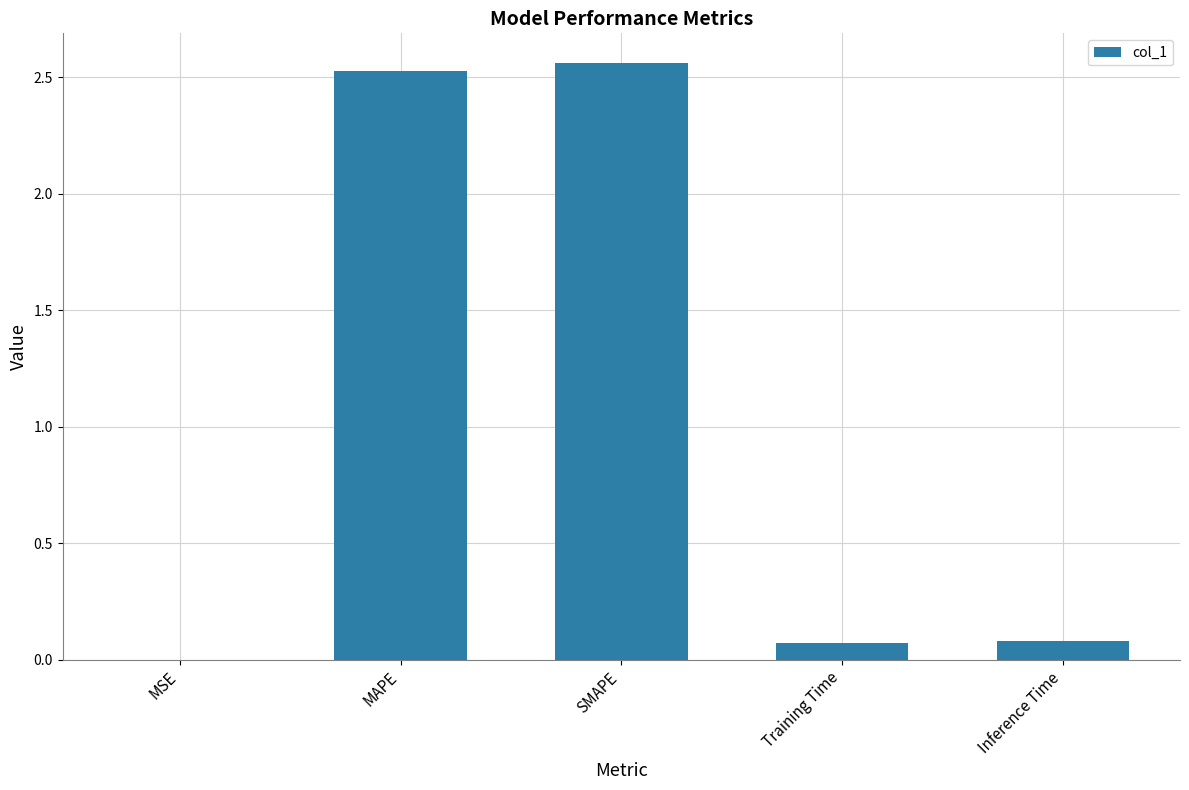

Which has a higher value, Inference Time or MAPE?

MAPE